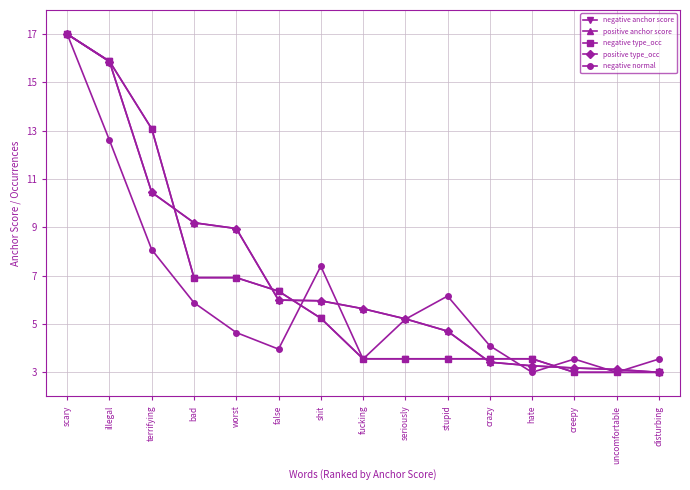

What is the smallest value displayed?

3.0